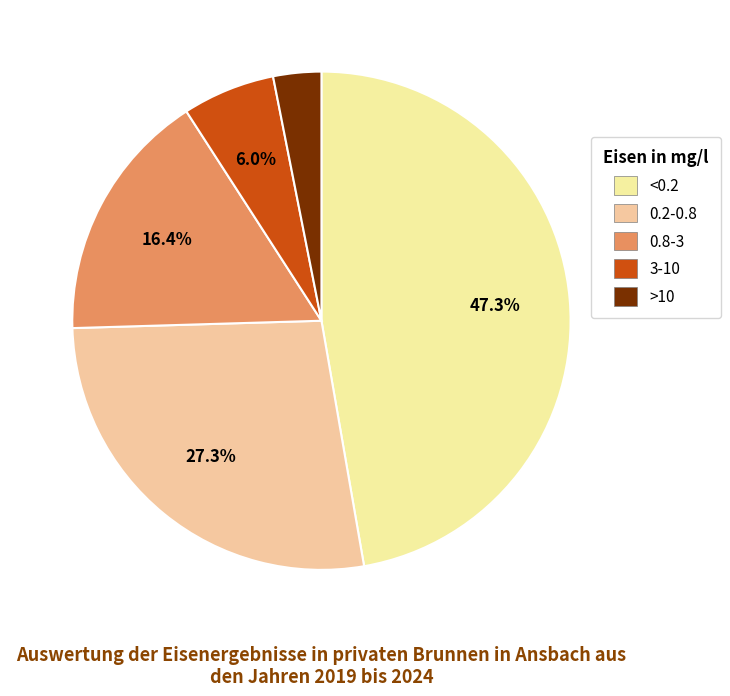

How many segments does this pie chart have?

5